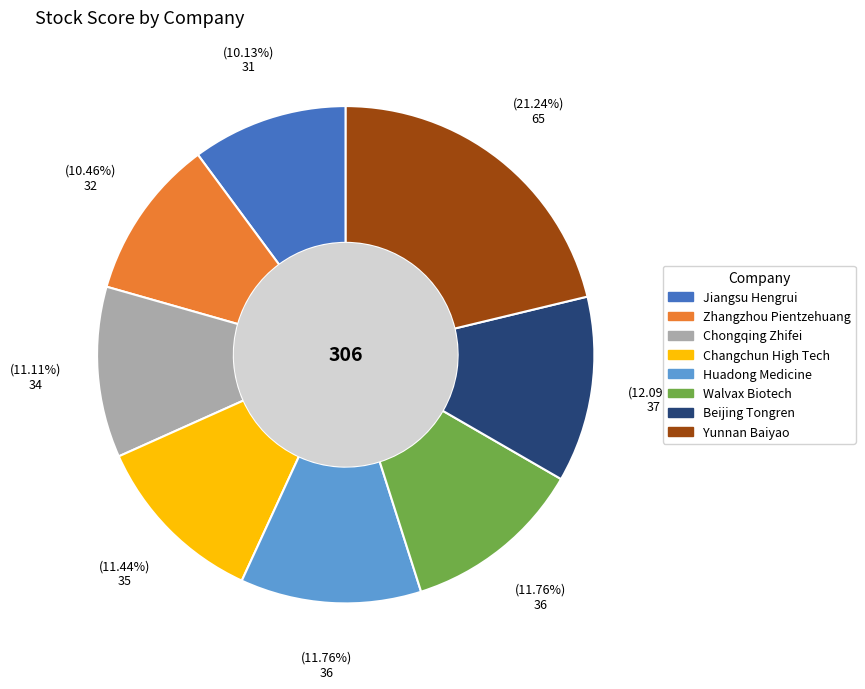

To the nearest percent, what portion does Yunnan Baiyao represent?

21%